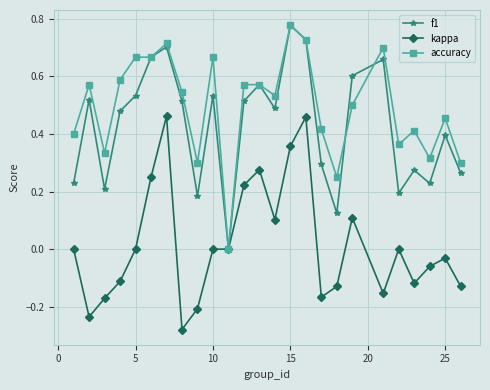

Which series has the largest total across all categories?

accuracy